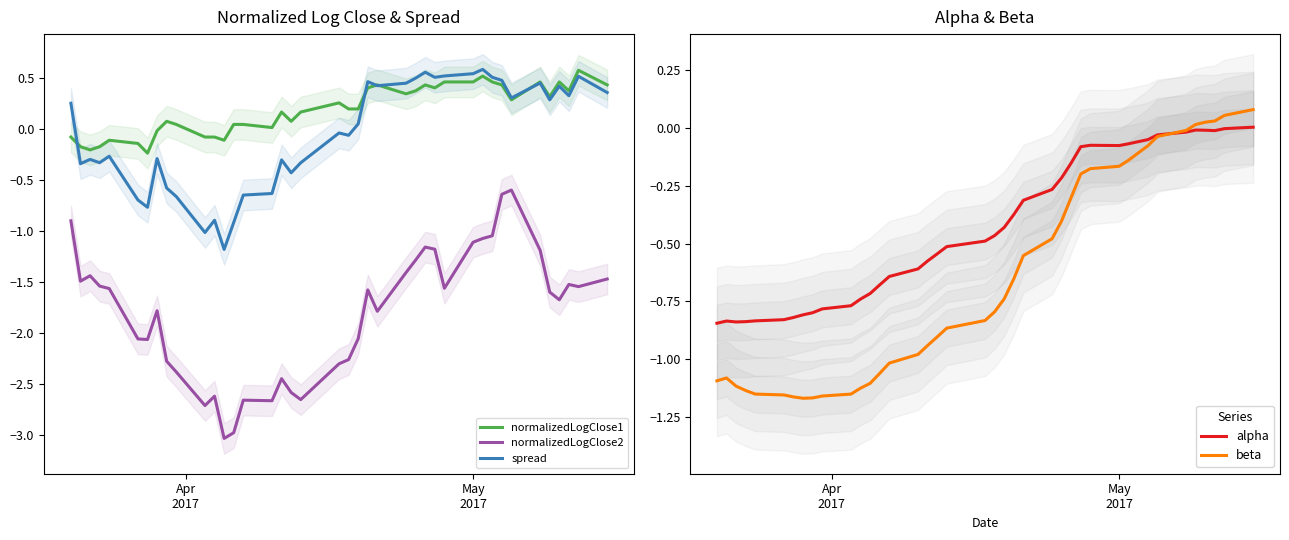

True or false: normalizedLogClose2 and normalizedLogClose1 cross at least once.

False